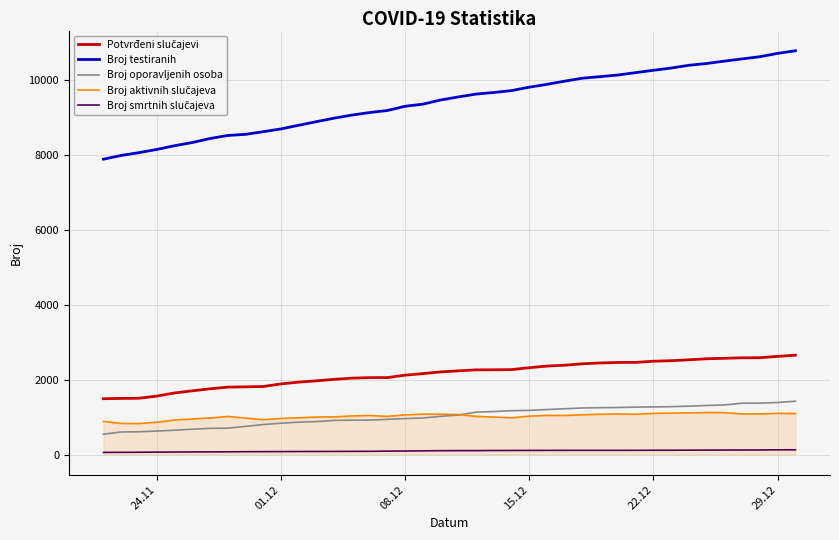

True or false: Broj oporavljenih osoba and Broj testiranih intersect in this chart.

False